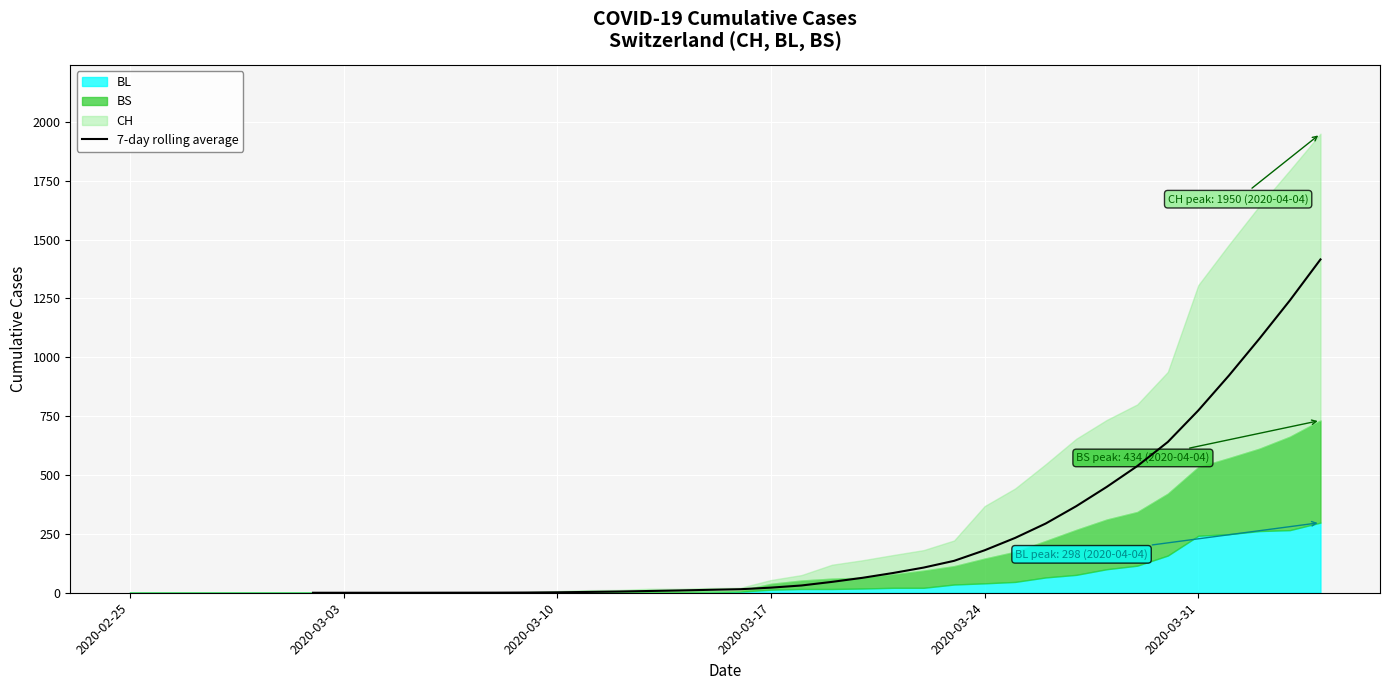

True or false: the data shows 0.2 at 11.

False